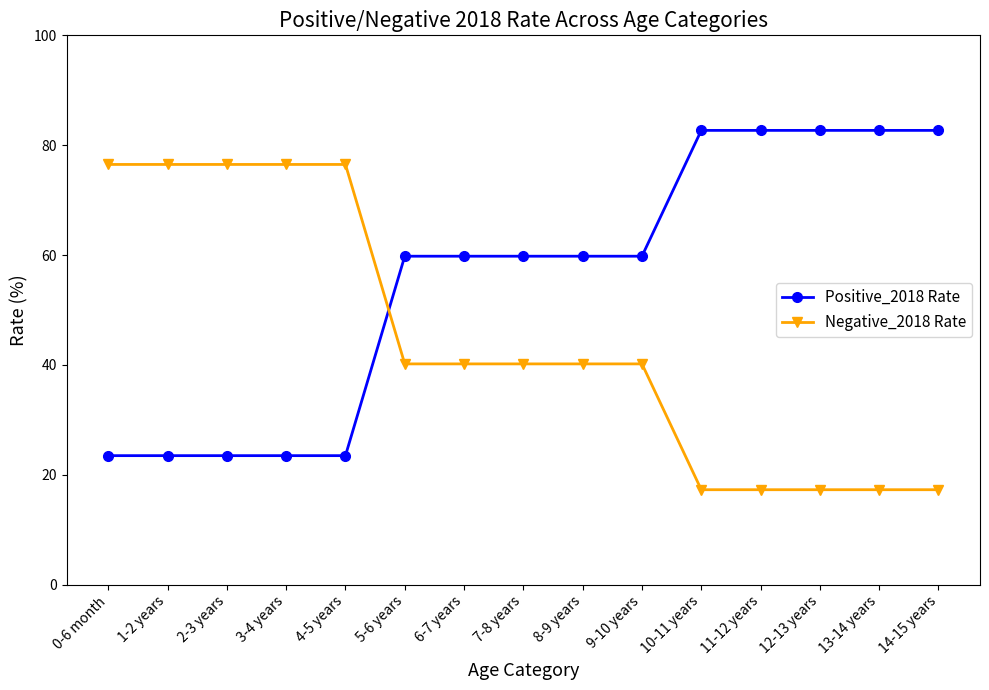

What is the total value across all series at 2-3 years?

100.0